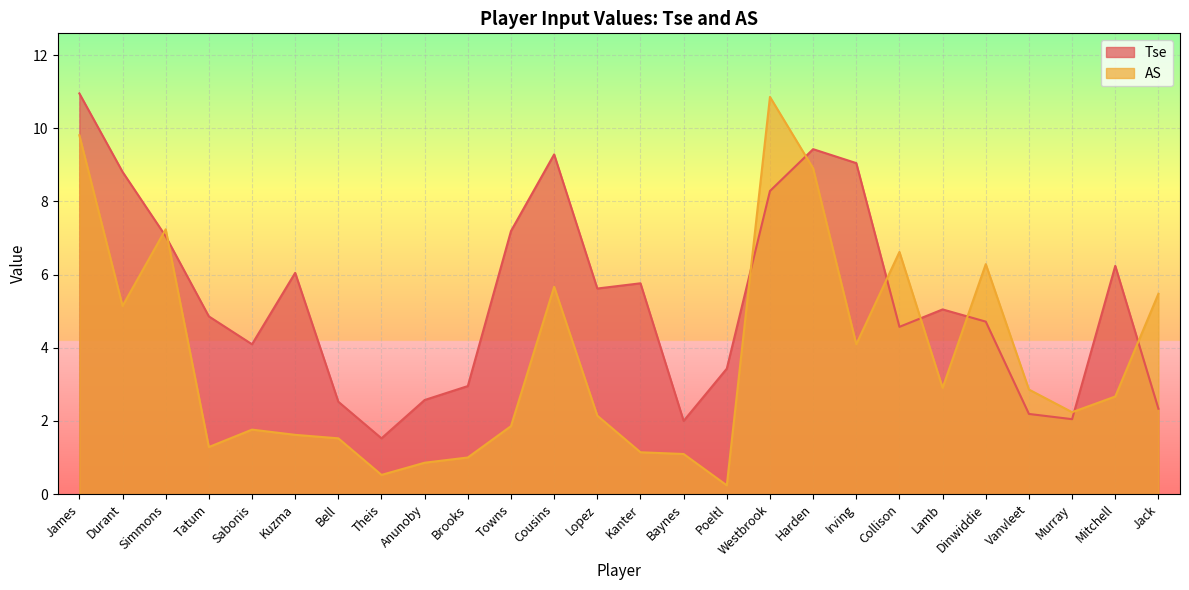

Does the chart display data point markers on the line(s)?

No